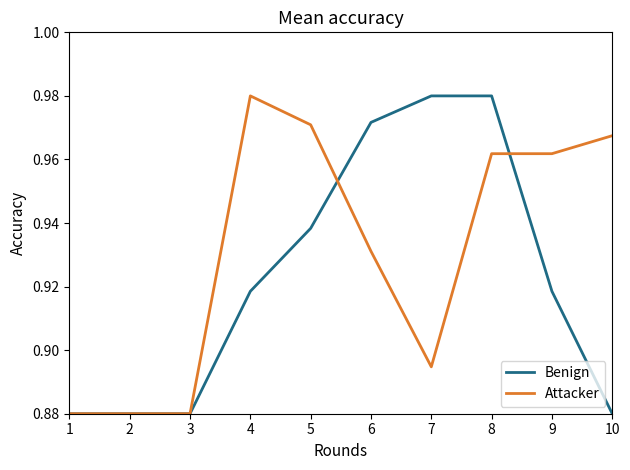

Rank the series at 7 from highest to lowest value.

Benign, Attacker